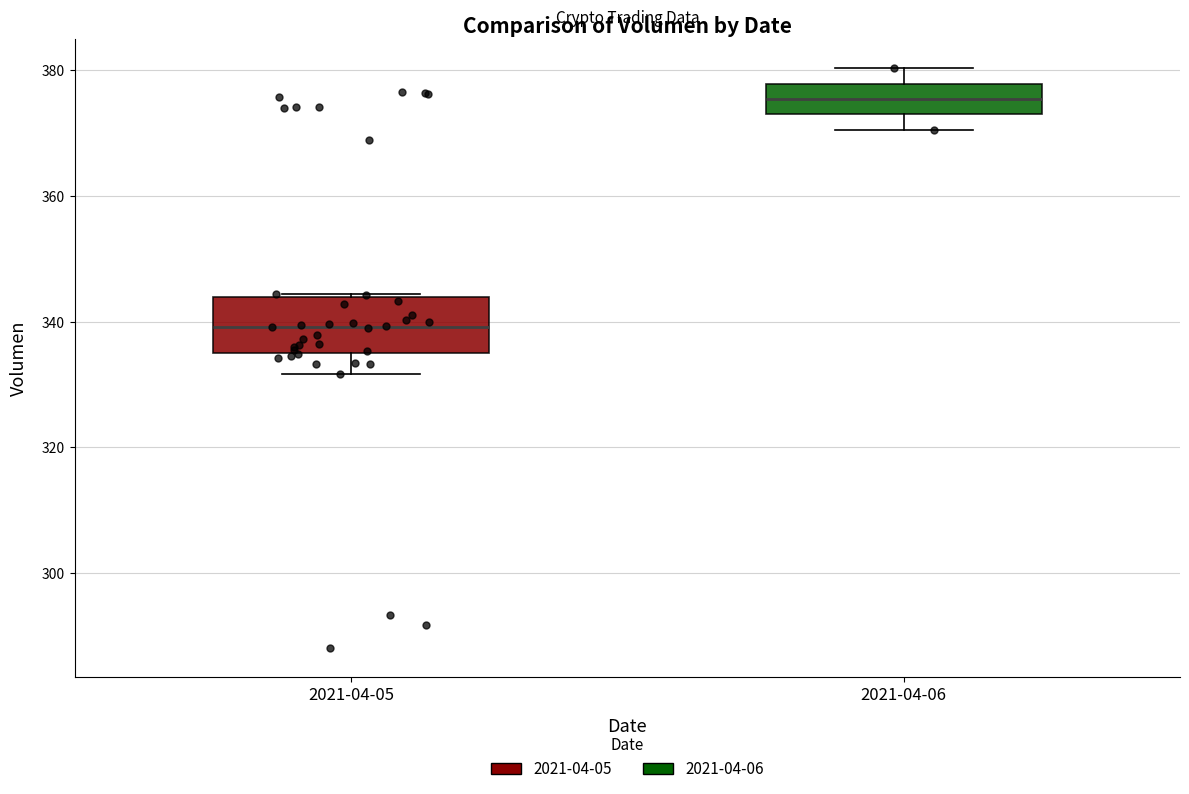

Reading left to right, transcribe this box plot: for each box, give where its median line is, the range the box spans, and where its two whiskers end, as read against the y-axis. The values are not printed on the chart, so give them approximately, as read against the axis.

2021-04-05: median 340, box 334 to 344, whiskers 332 to 344
2021-04-06: median 376, box 374 to 378, whiskers 370 to 380